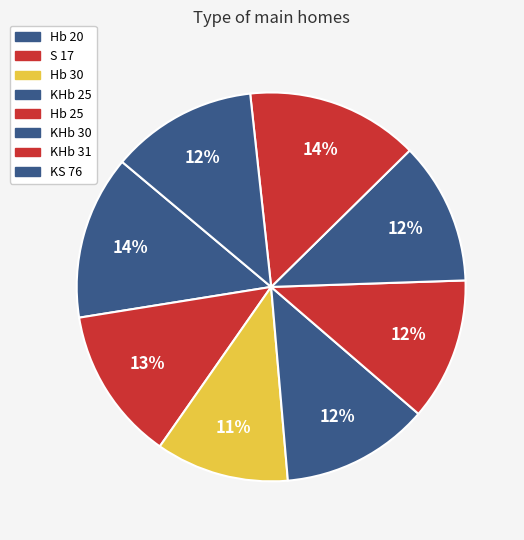

To the nearest percent, what percentage of the pie is KHb 31?

14%